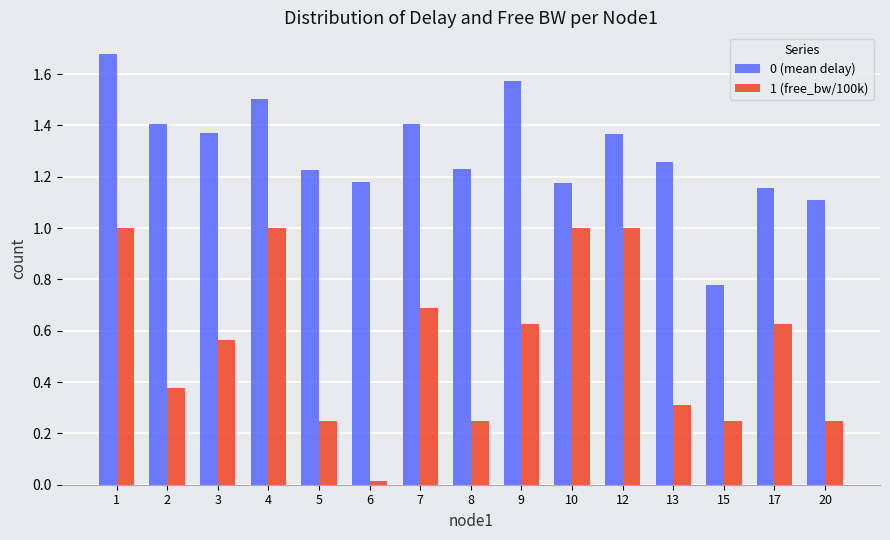

Where is 0 (mean delay) nearest to the value 1?

20